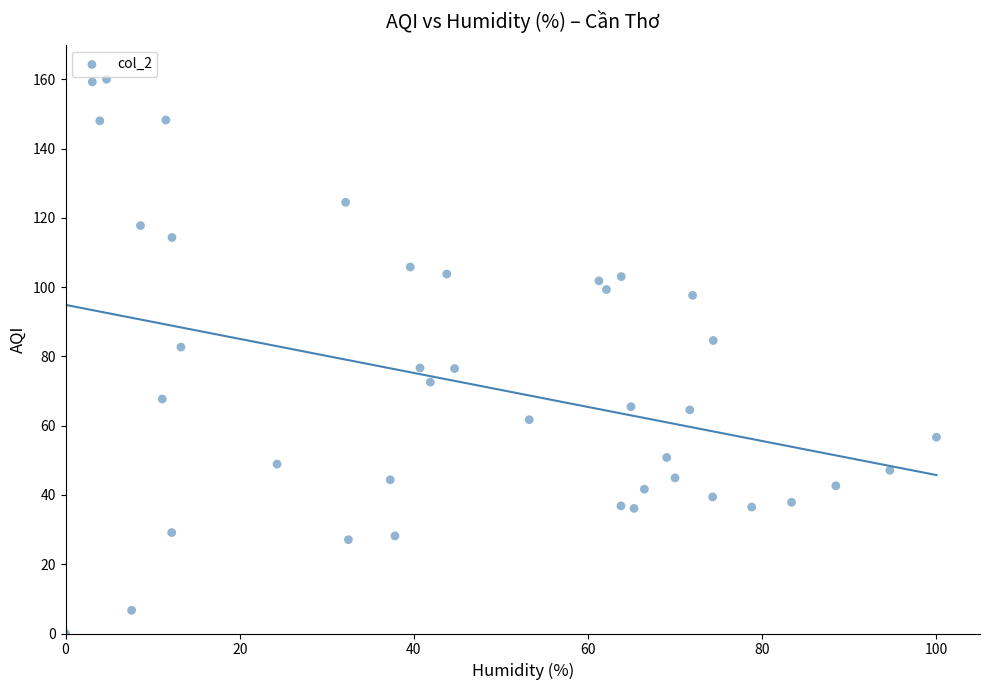

What is the range of X values (max minus min)?

100.0